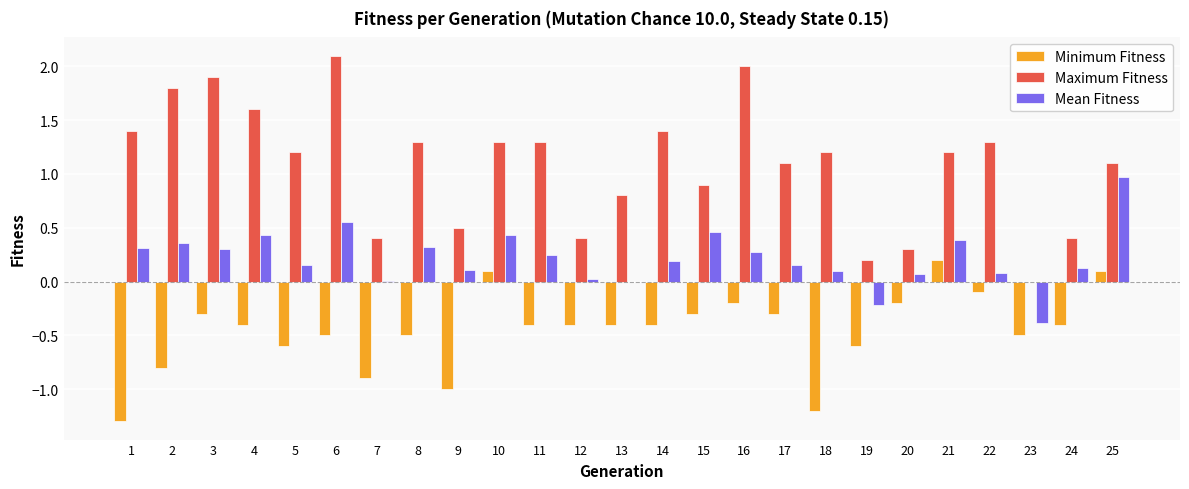

What is the spread (max minus min) of values at 2?

2.6